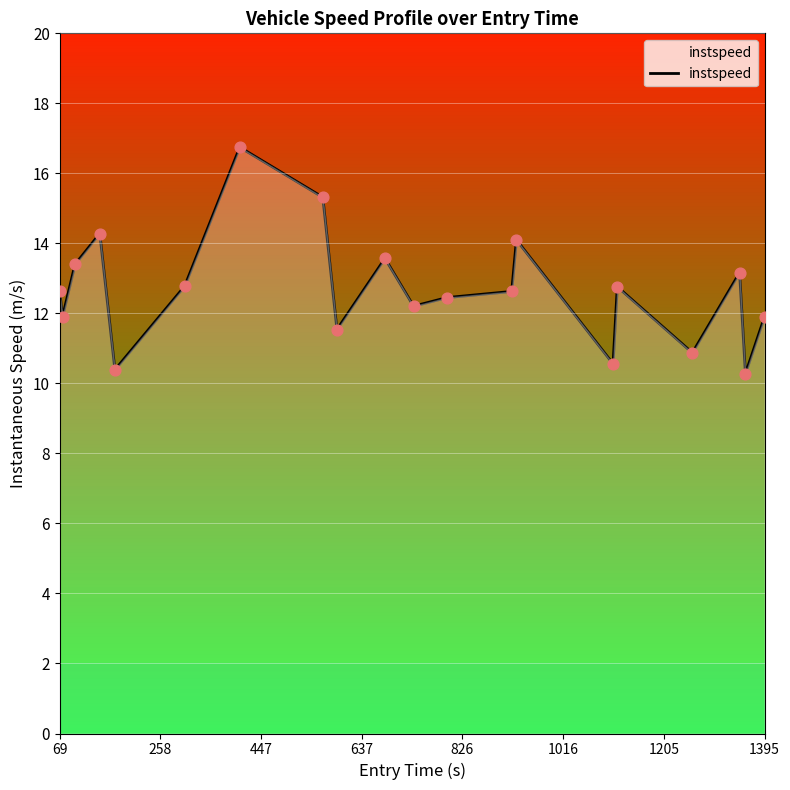

What is the greatest value displayed?

16.7